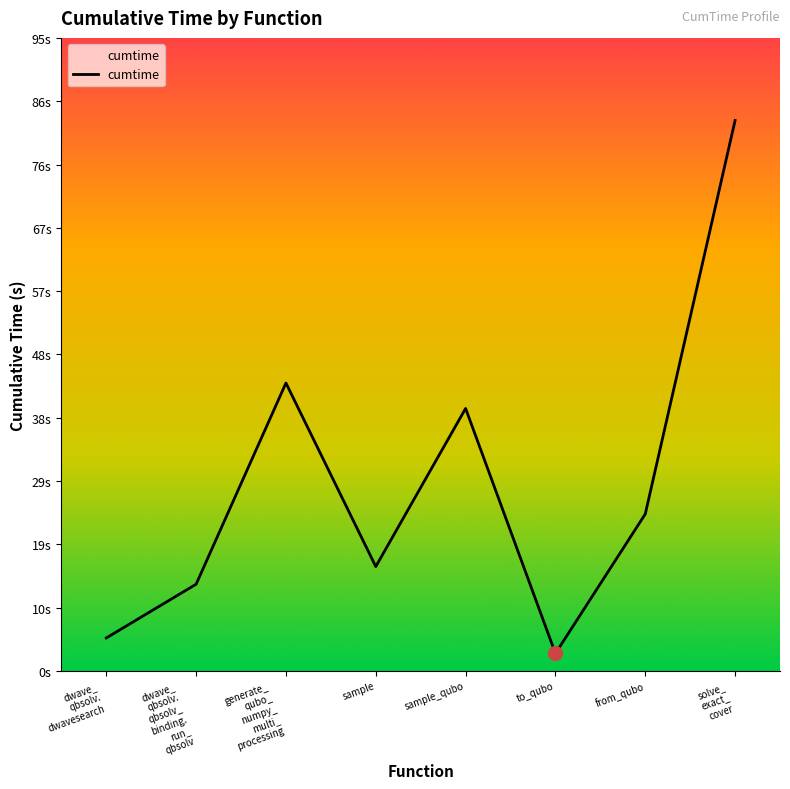

What is the approximate value at sample_qubo?

39.4